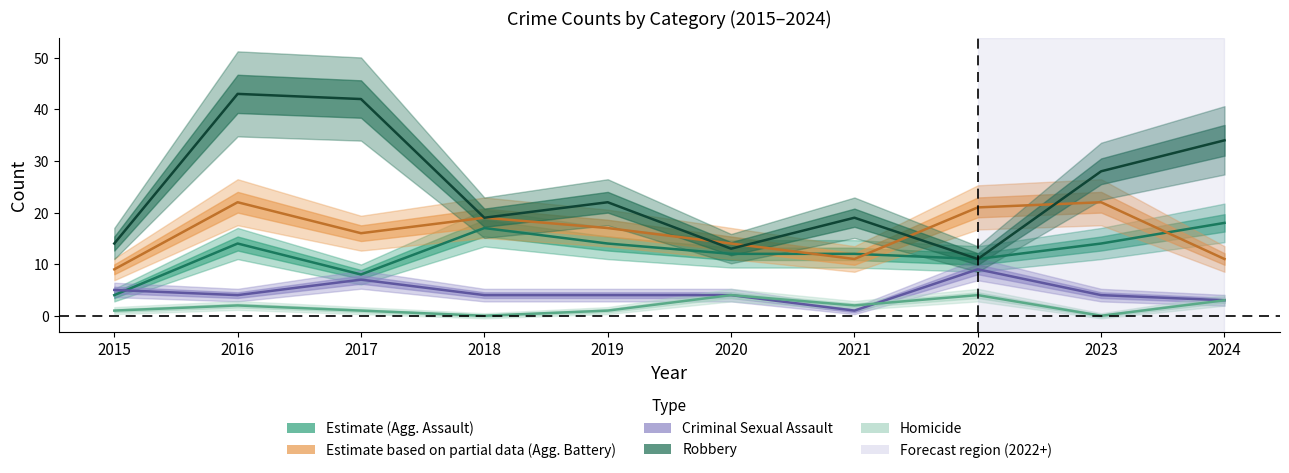

What is the average value of the Aggravated Battery series?

16